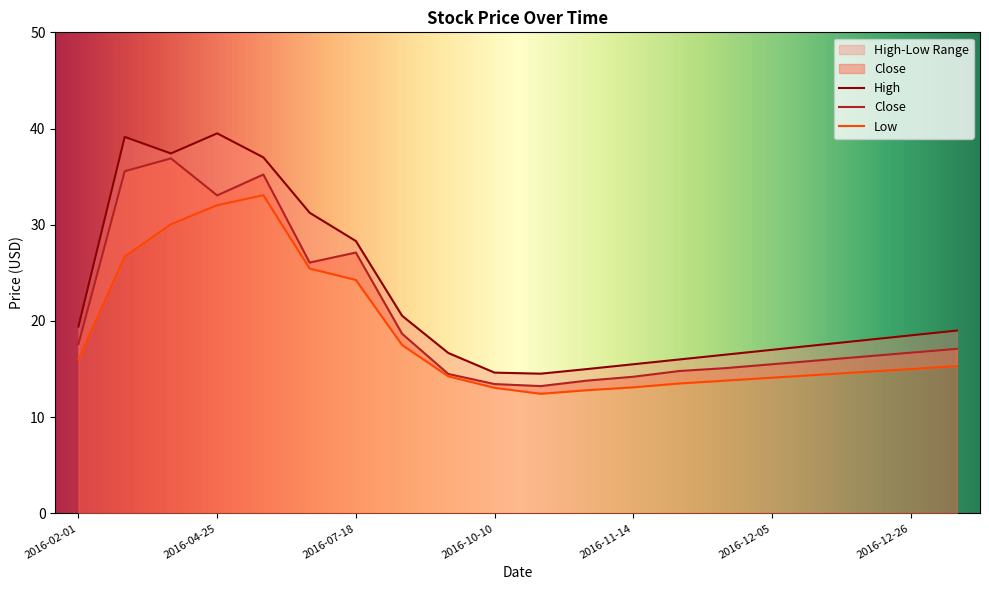

What is the minimum value for Close?

13.2